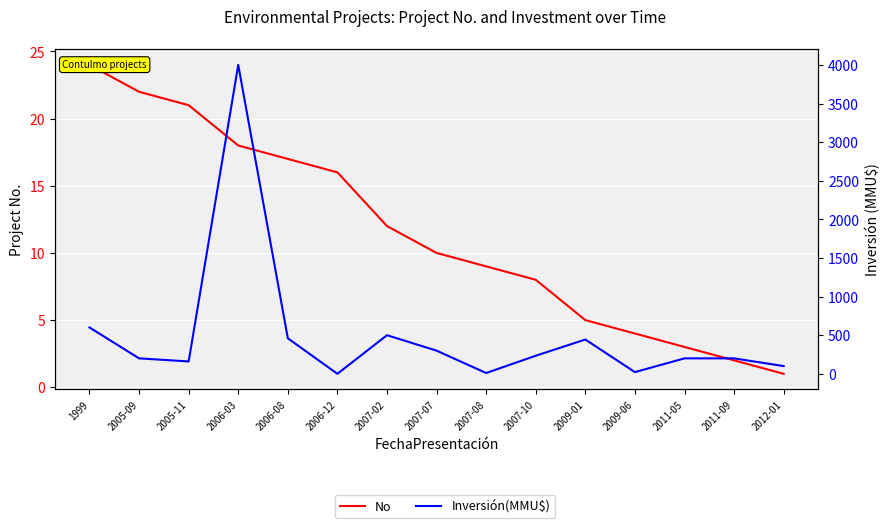

Rank the series by their maximum value, from lowest to highest.

No, Inversión(MMU$)